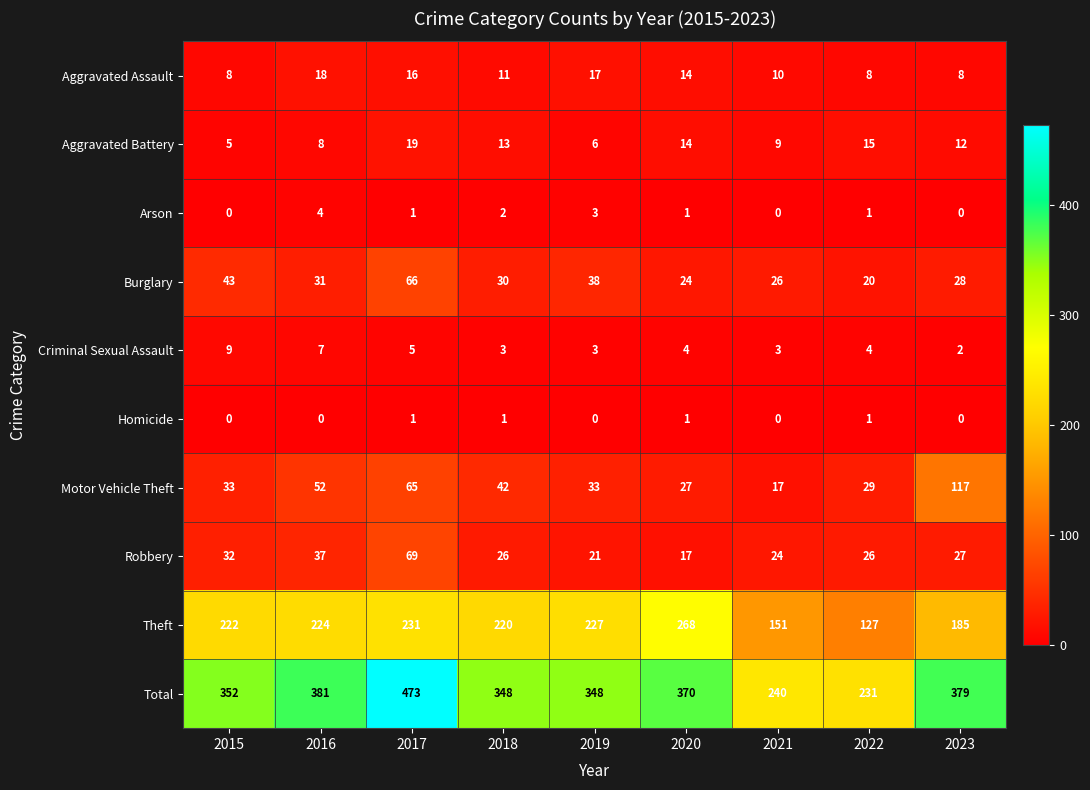

At how many categories does at least one series exceed 154?

9